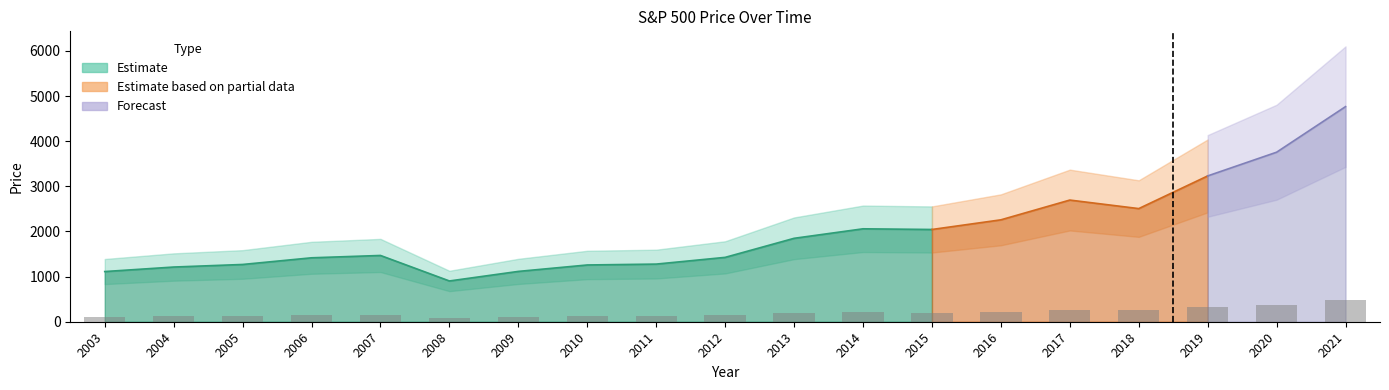

How many categories are shown in the chart?

19